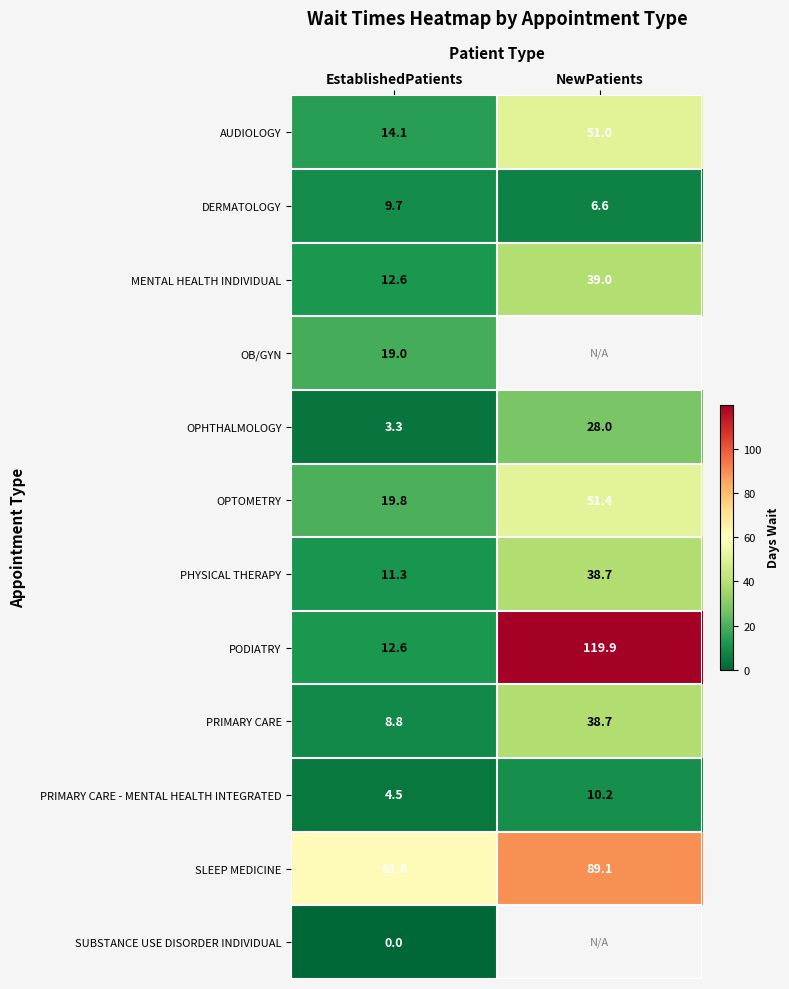

What is the spread (max minus min) of values at EstablishedPatients?

61.8